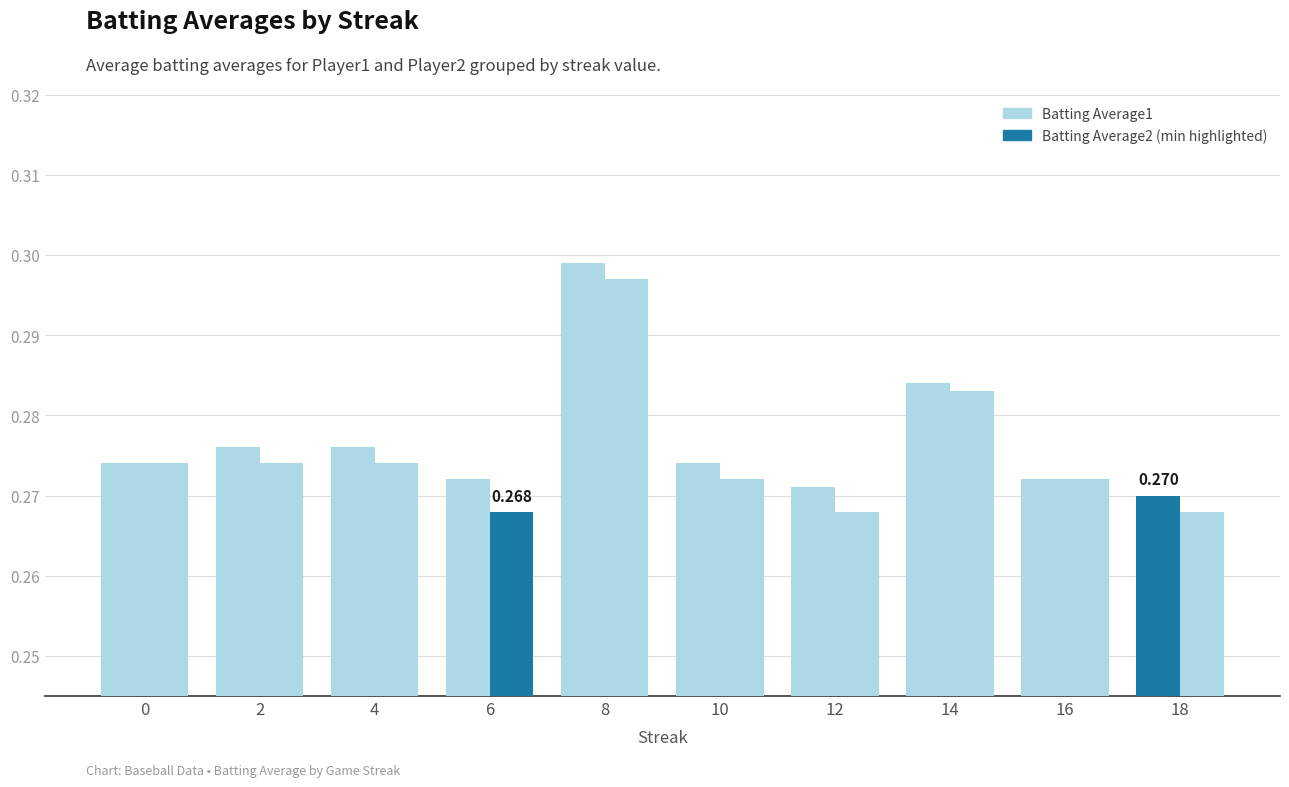

How many bars are there in each group?

2